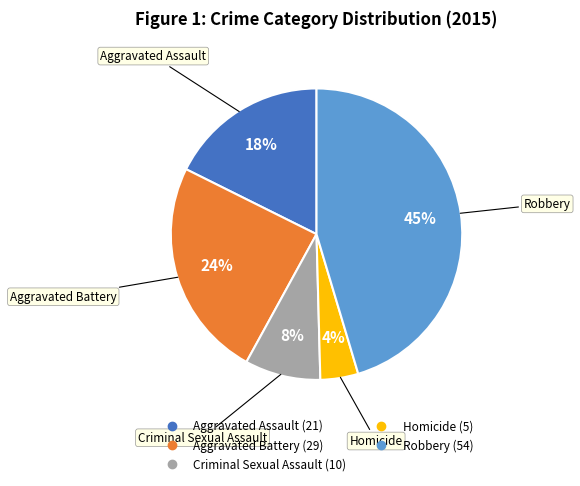

To the nearest percent, what is the difference between the Criminal Sexual Assault and Homicide slice percentages?

4%